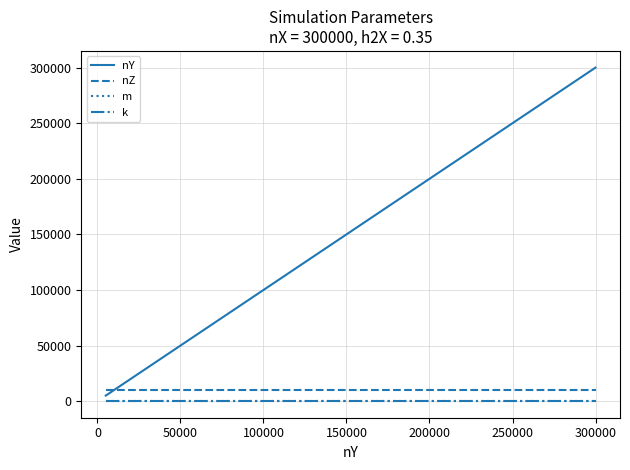

What are all the series names shown in the legend?

nY, nZ, m, k